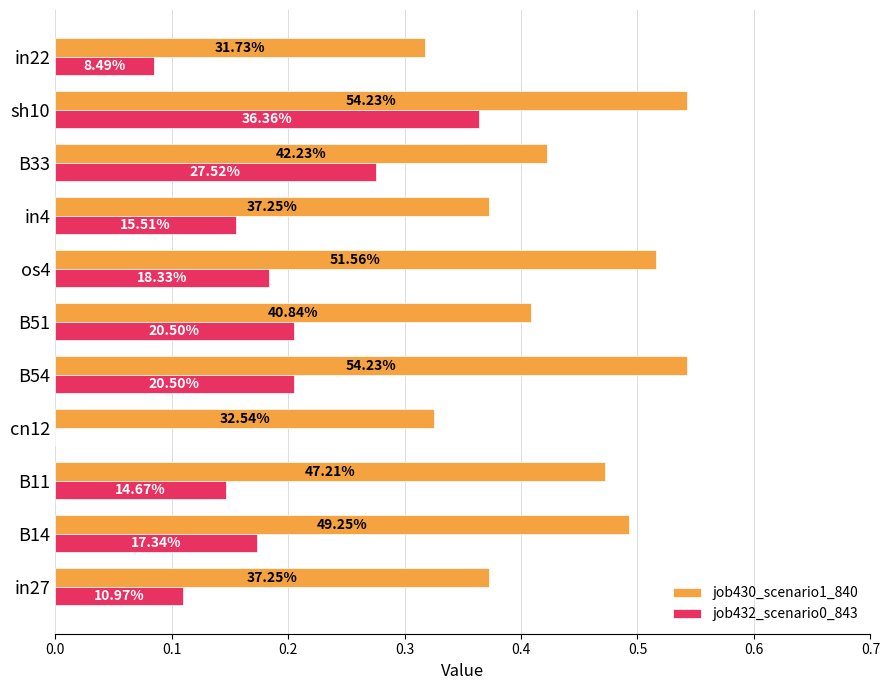

List the series in order of their overall mean, lowest first.

job432_scenario0_843, job430_scenario1_840